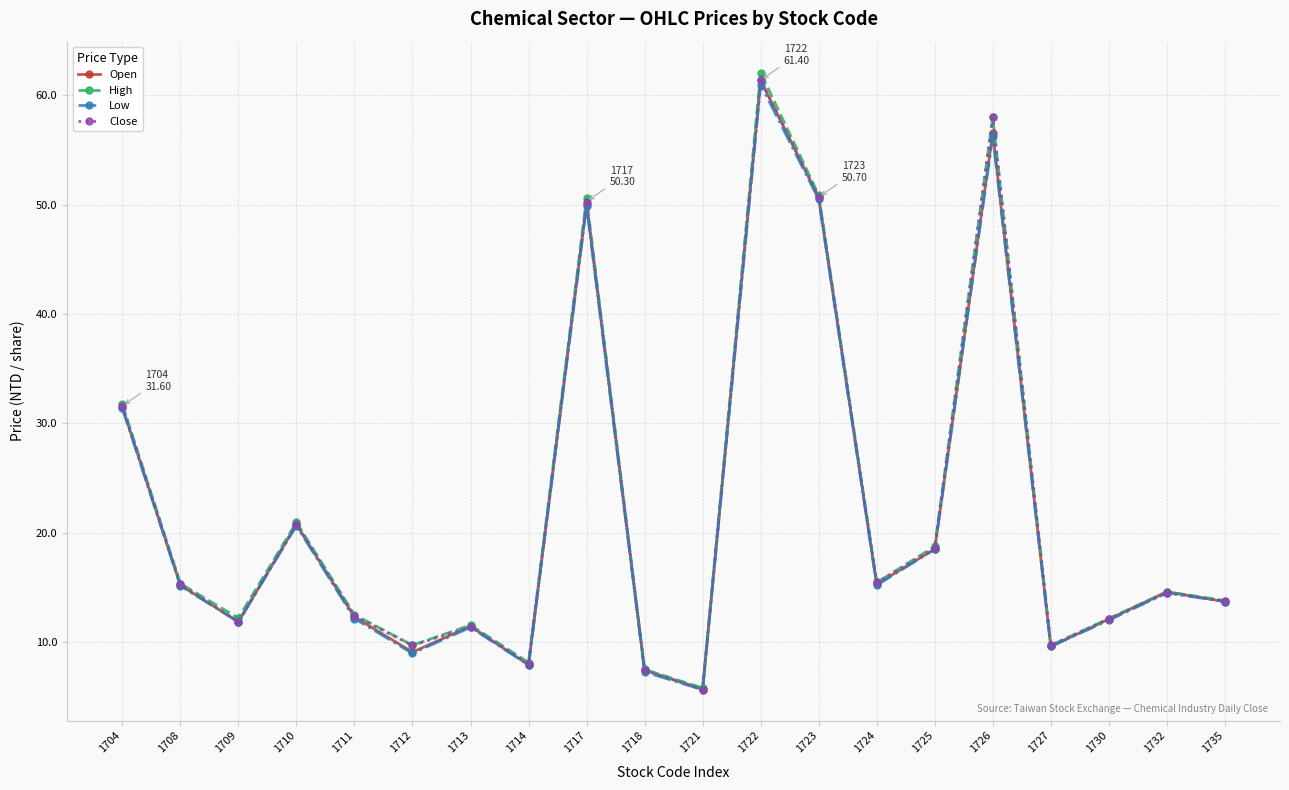

Where is the first local minimum for Low?

1709